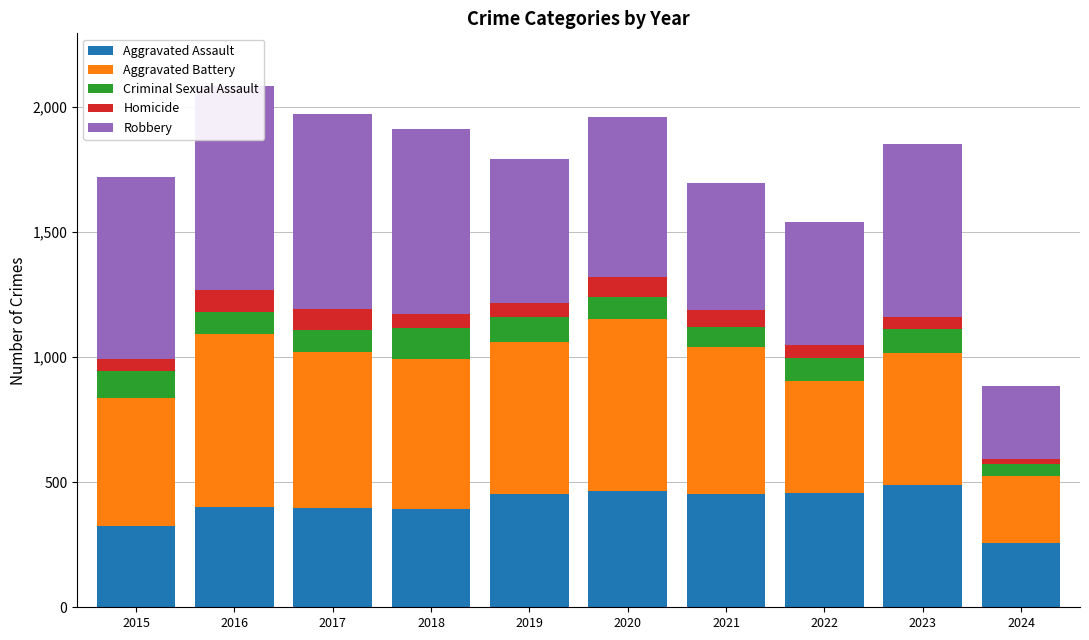

What is the difference between the second highest and minimum values in the Aggravated Battery series?

417